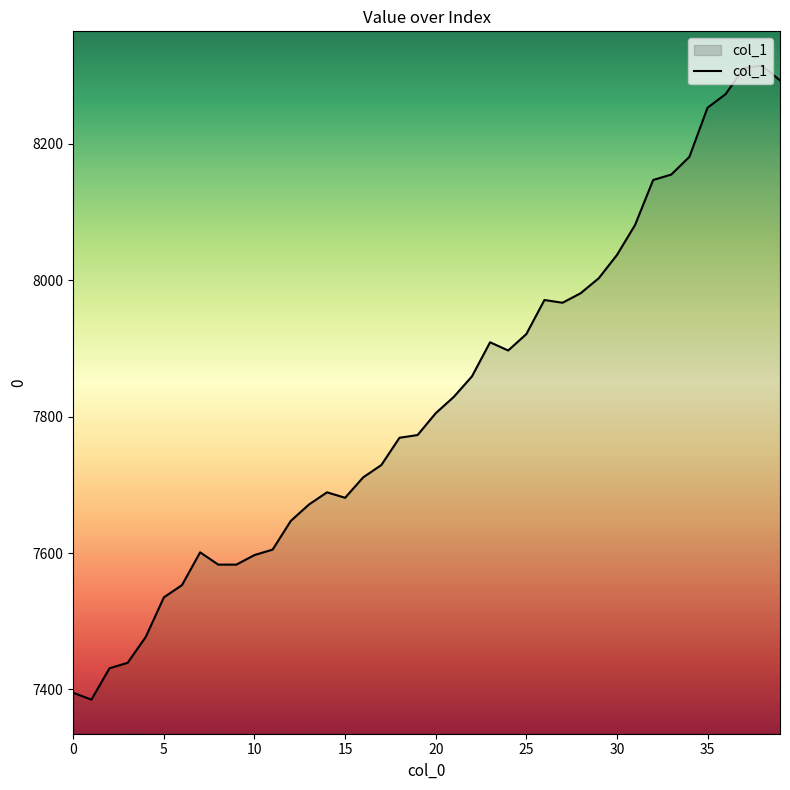

What is the sum of all values?

313042